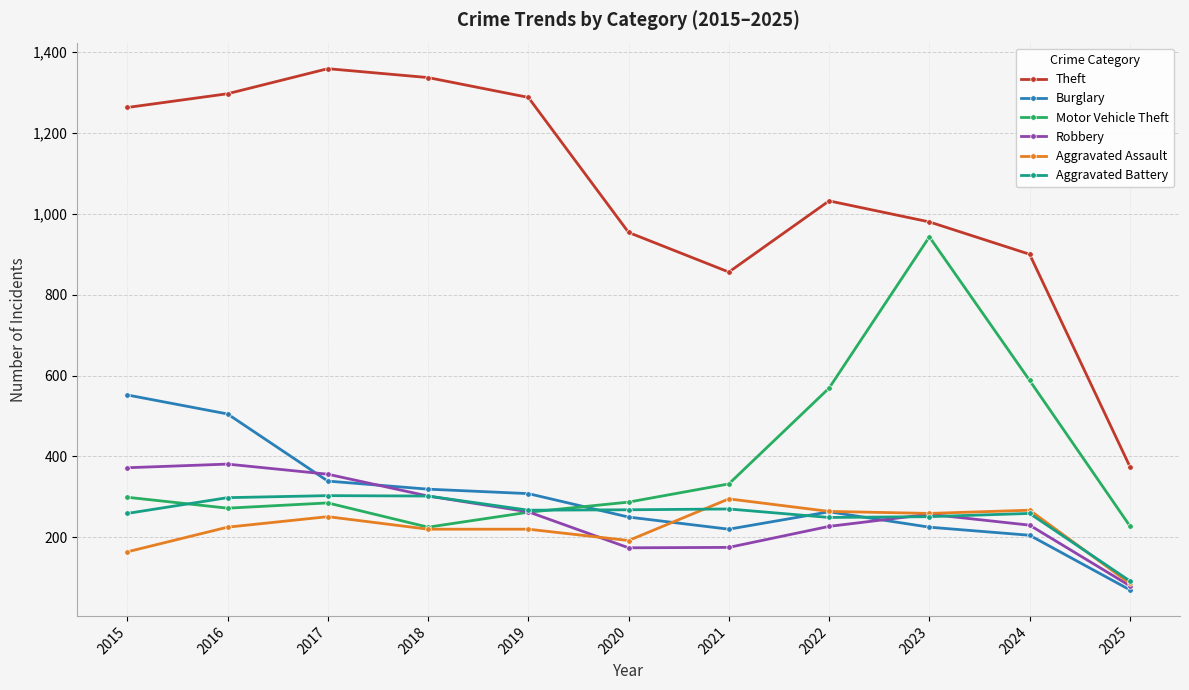

The value of Aggravated Battery at 2015 is 365. True or false?

False